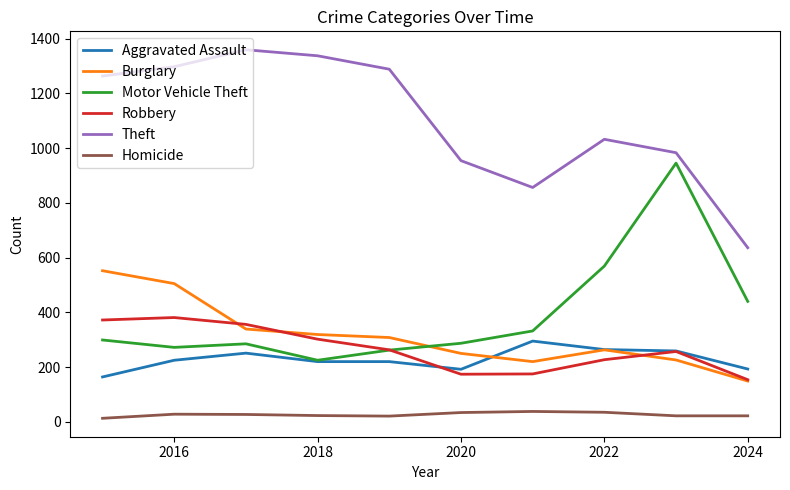

What is the lowest value of the Burglary series?

149